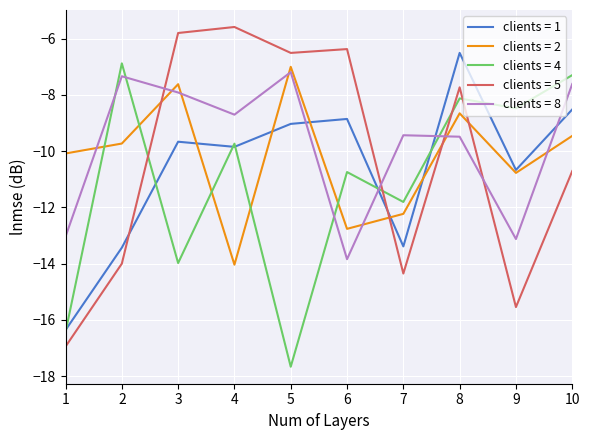

Is this an area chart (filled region under the line)?

No